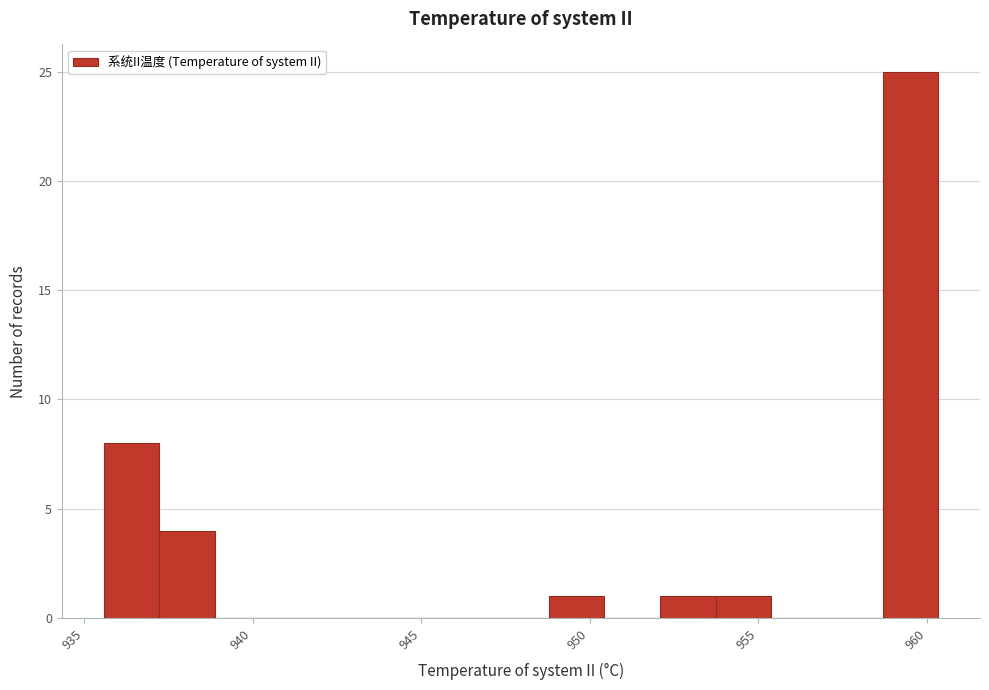

Around what value on the x-axis is the tallest bar? Give the approximate position of its centre, as read against the axis.

959.5